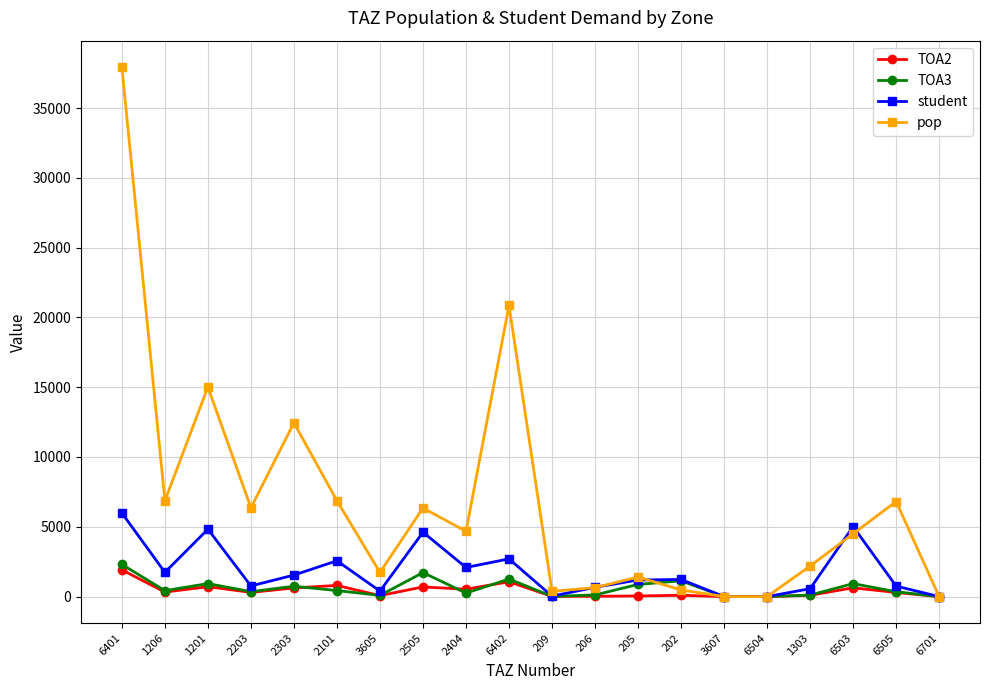

Which series changed the most between 206 and 6503?

student